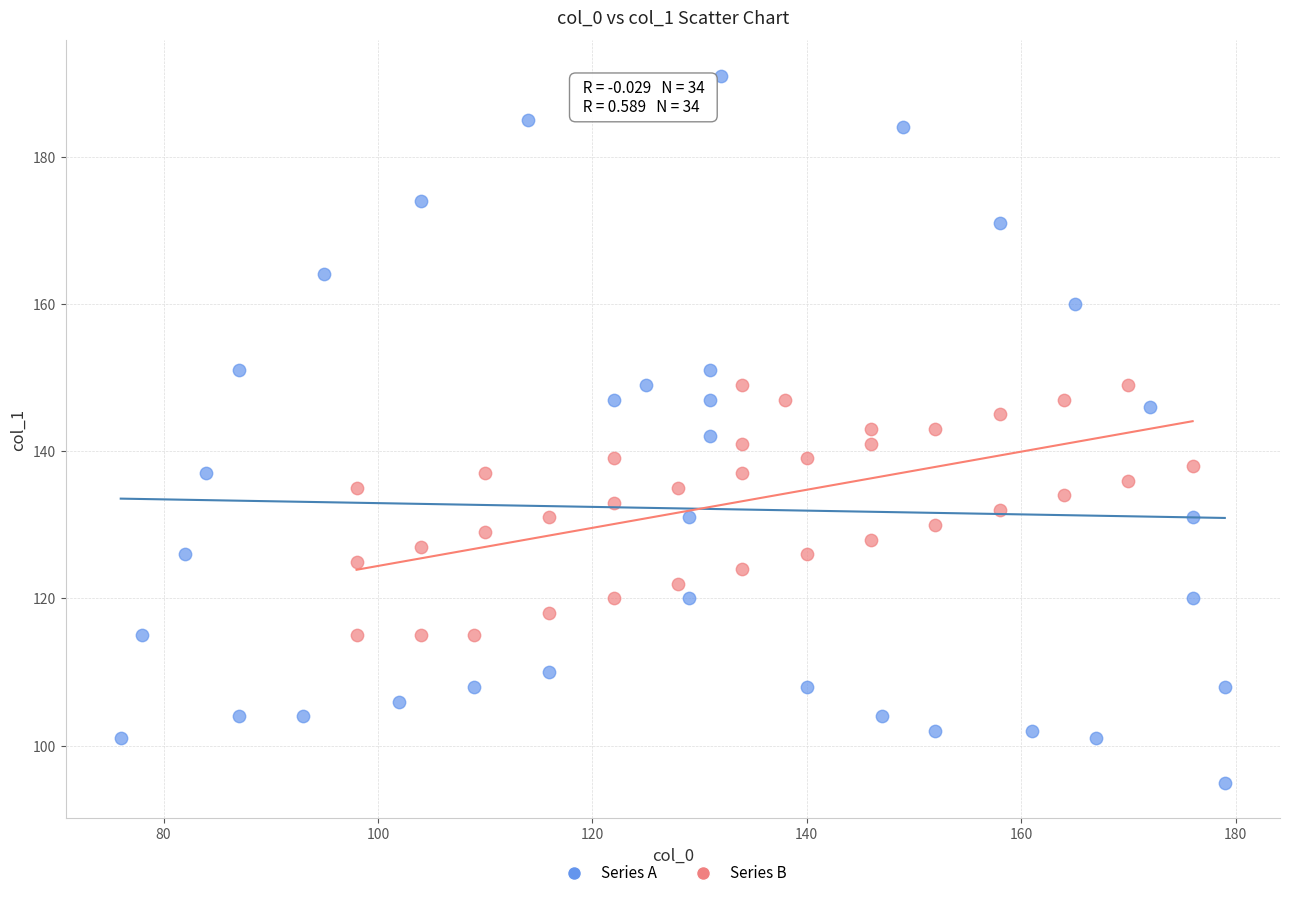

Which series reaches the maximum Y coordinate?

Series A